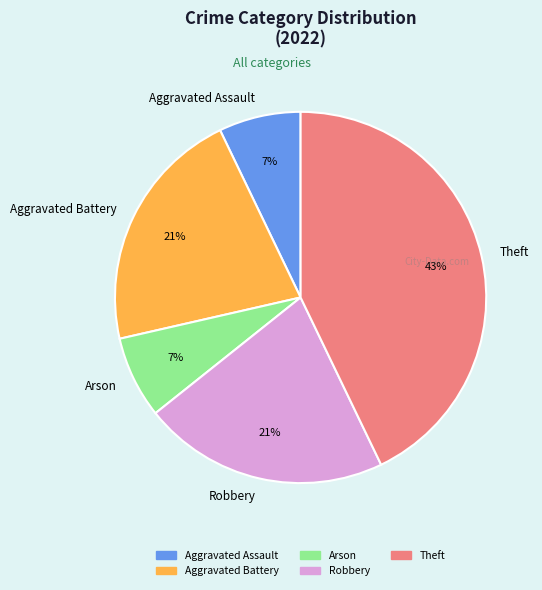

Which slice is the largest?

Theft